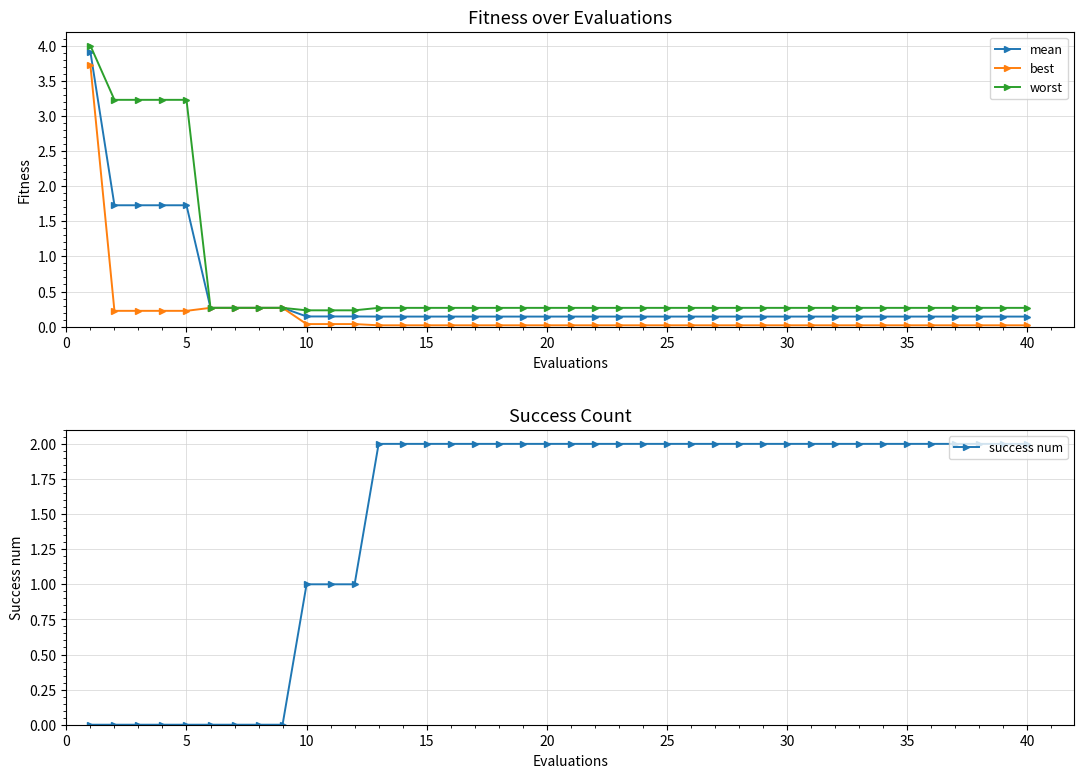

What is the minimum value for mean?

0.1